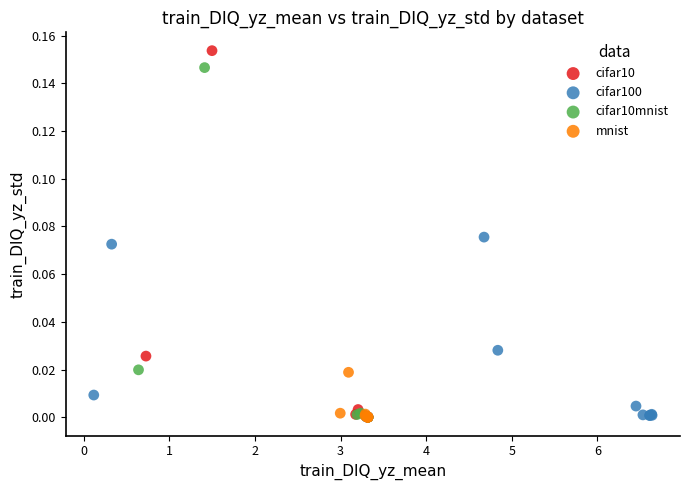

Which series has the widest spread of Y values?

cifar10